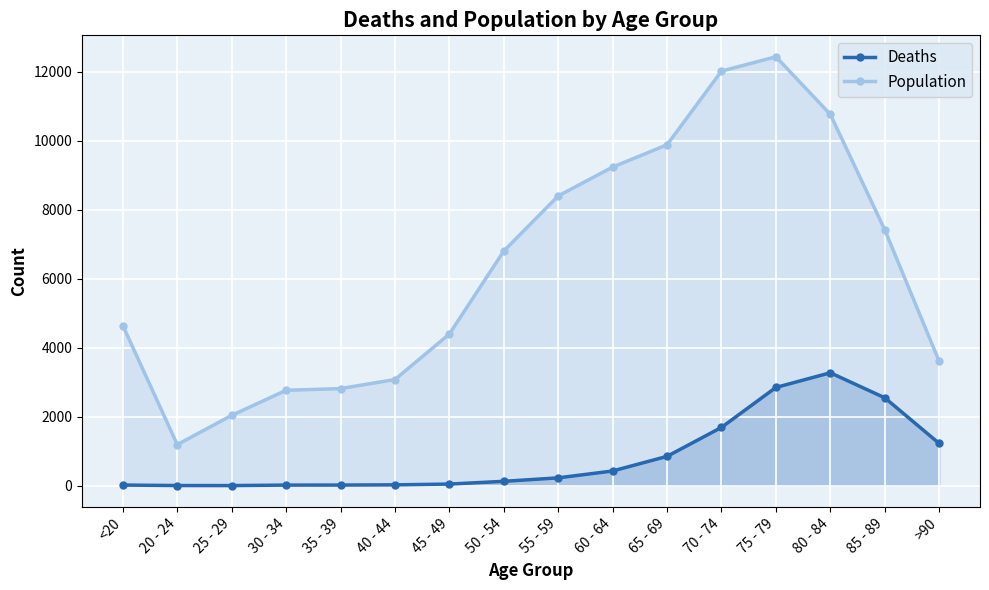

At 50 - 54, list the series in order from largest to smallest.

Population, Deaths